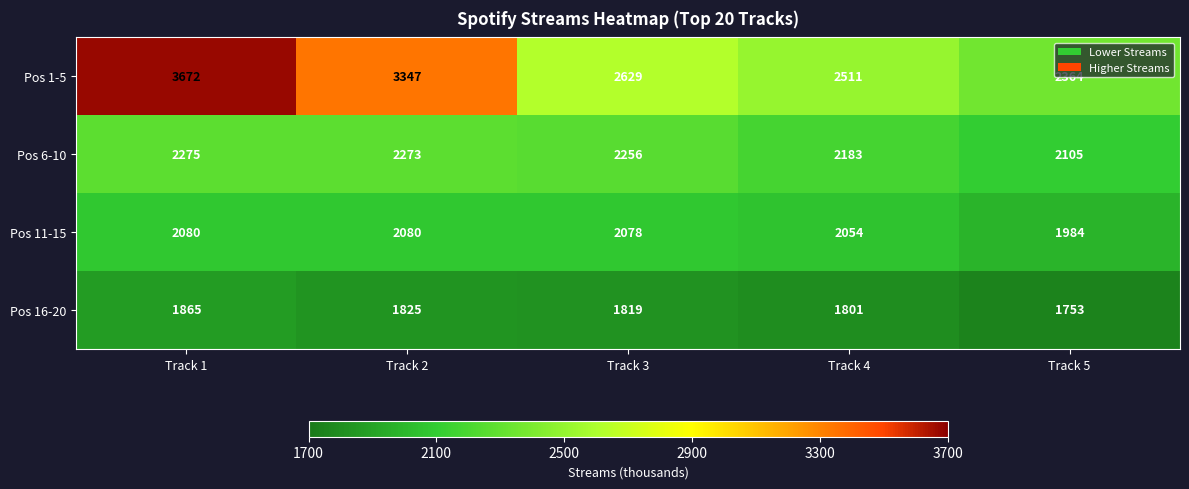

Is it true that Pos 11-15 equals 2080 at Track 1?

True